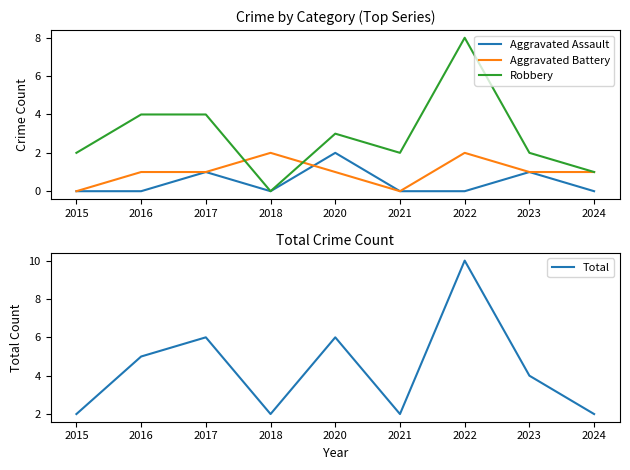

Count the Robbery values in the range 2 to 4.

6